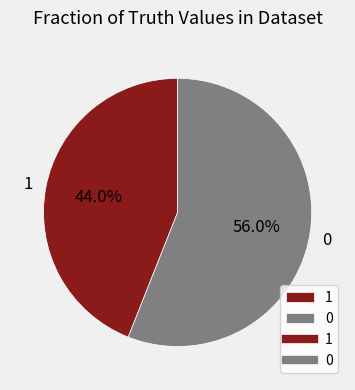

The 0 slice represents 46% of the pie. True or false?

False